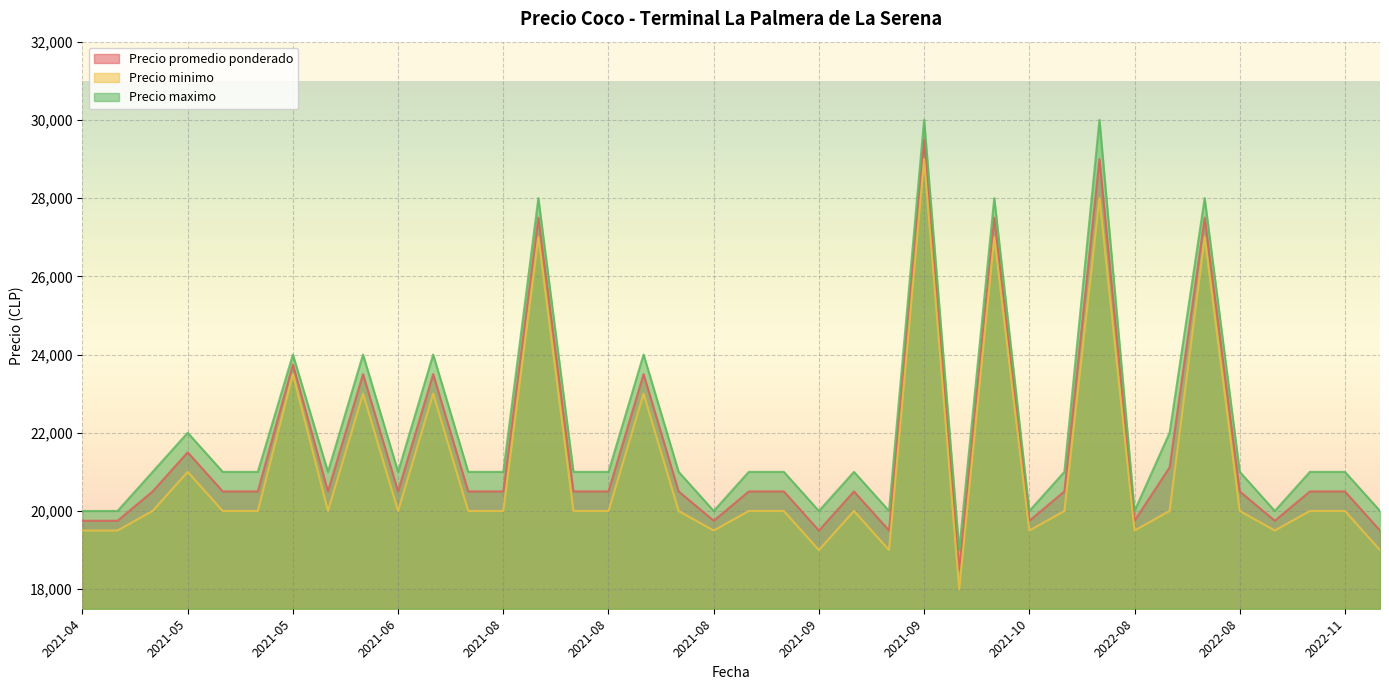

At which category is the sum across all series the highest?

2021-09